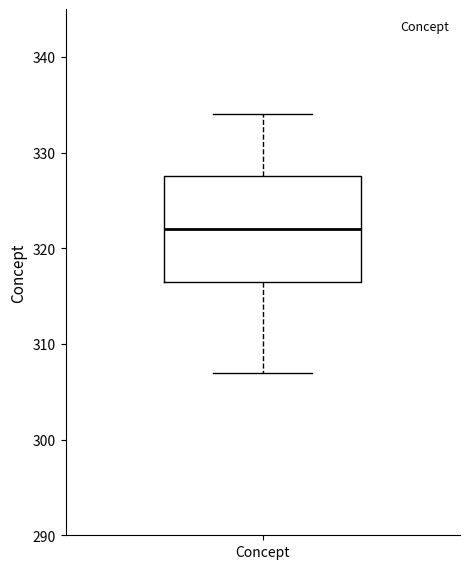

Read this box plot against the y-axis: the position of the median line, the range covered by the box, and the ends of both whiskers. The values are not printed on the chart, so give them approximately, as read against the axis.

median 322, box 317 to 328, whiskers 307 to 334